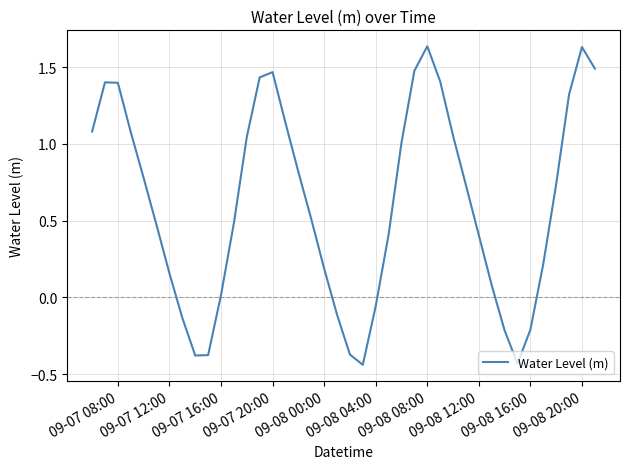

Is this an area chart (filled region under the line)?

No